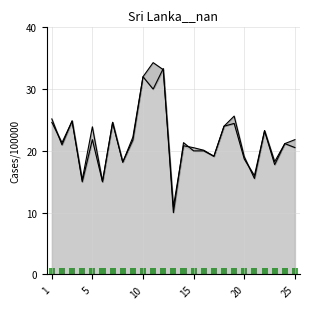

Which series has the largest total across all categories?

f1